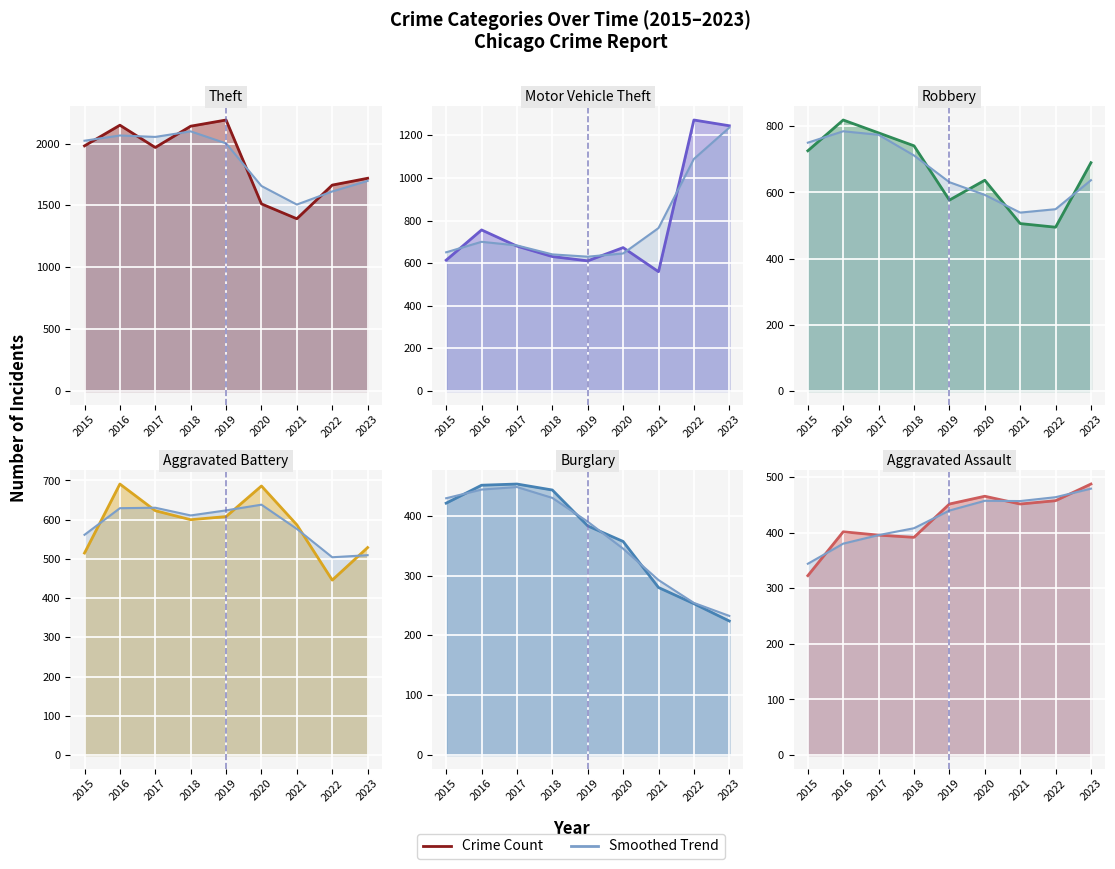

Reading right to left, list all the values displayed in this chart.

Theft: 2023=1719	2022=1664	2021=1392	2020=1512	2019=2190	2018=2140	2017=1968	2016=2148	2015=1981
Motor Vehicle Theft: 2023=1245	2022=1272	2021=560	2020=673	2019=611	2018=631	2017=680	2016=756	2015=614
Robbery: 2023=690	2022=495	2021=506	2020=637	2019=577	2018=741	2017=780	2016=819	2015=726
Aggravated Battery: 2023=529	2022=446	2021=587	2020=686	2019=608	2018=600	2017=623	2016=691	2015=515
Burglary: 2023=224	2022=253	2021=280	2020=357	2019=383	2018=443	2017=453	2016=451	2015=421
Aggravated Assault: 2023=488	2022=458	2021=452	2020=466	2019=452	2018=392	2017=396	2016=402	2015=323